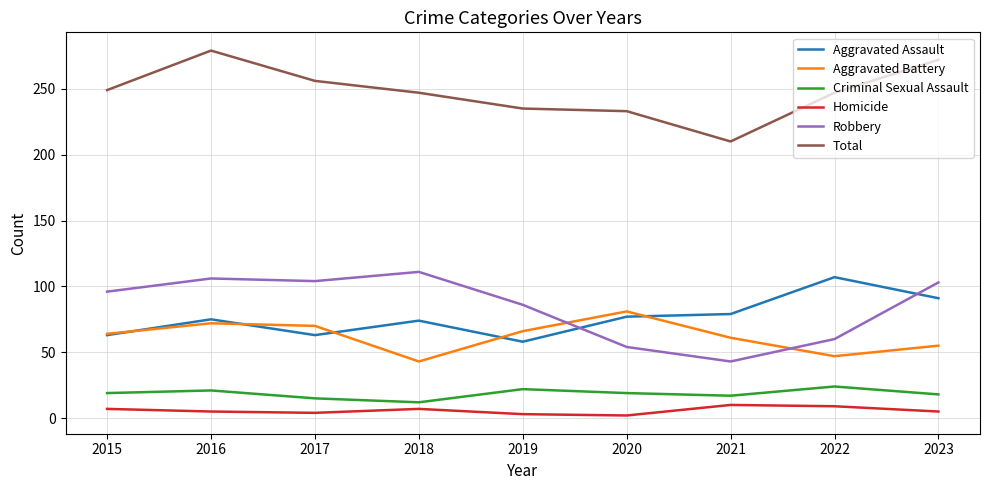

At which label does Aggravated Assault reach its peak?

2022